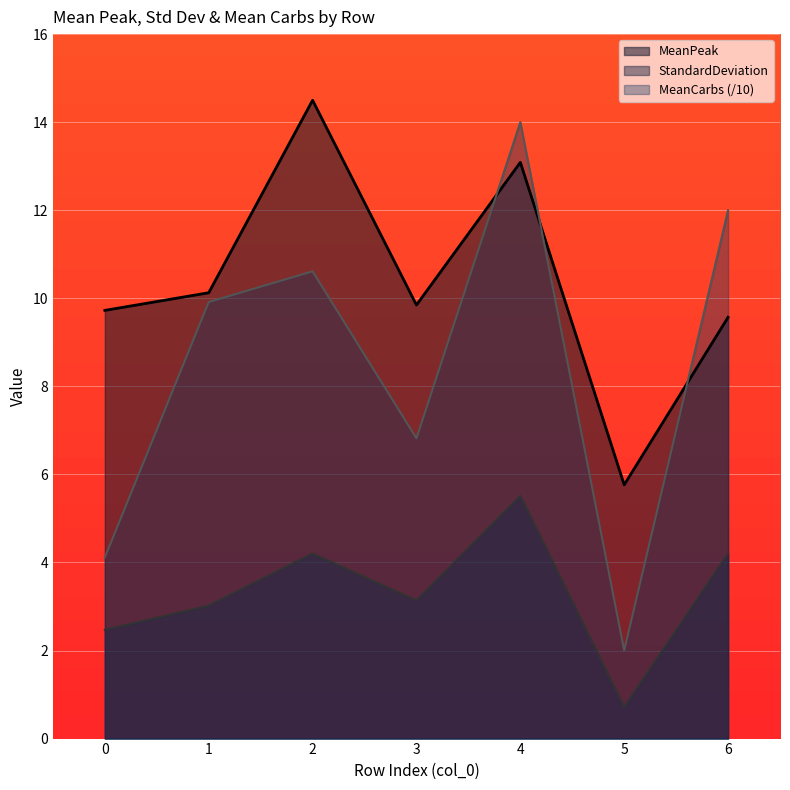

Rank the series by their maximum value, from highest to lowest.

MeanPeak, MeanCarbs (/10), StandardDeviation